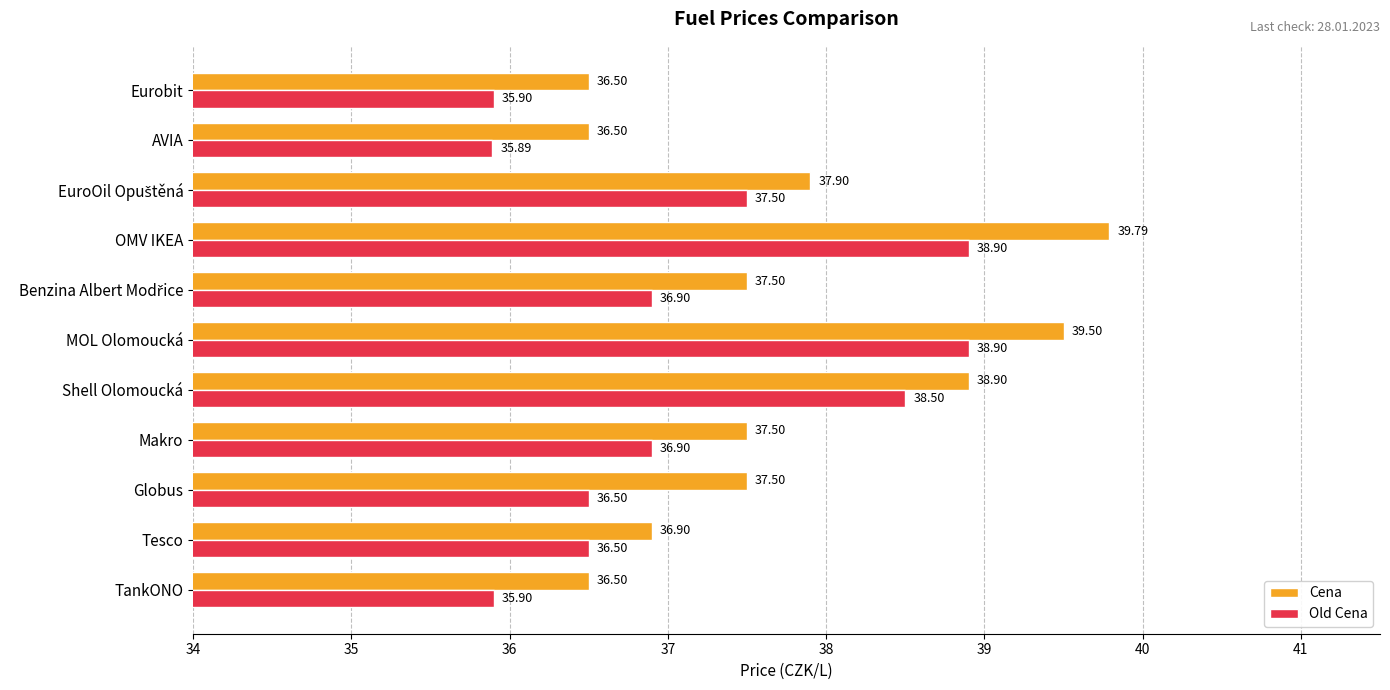

Between Shell Olomoucká and MOL Olomoucká, which series saw the biggest shift?

Cena